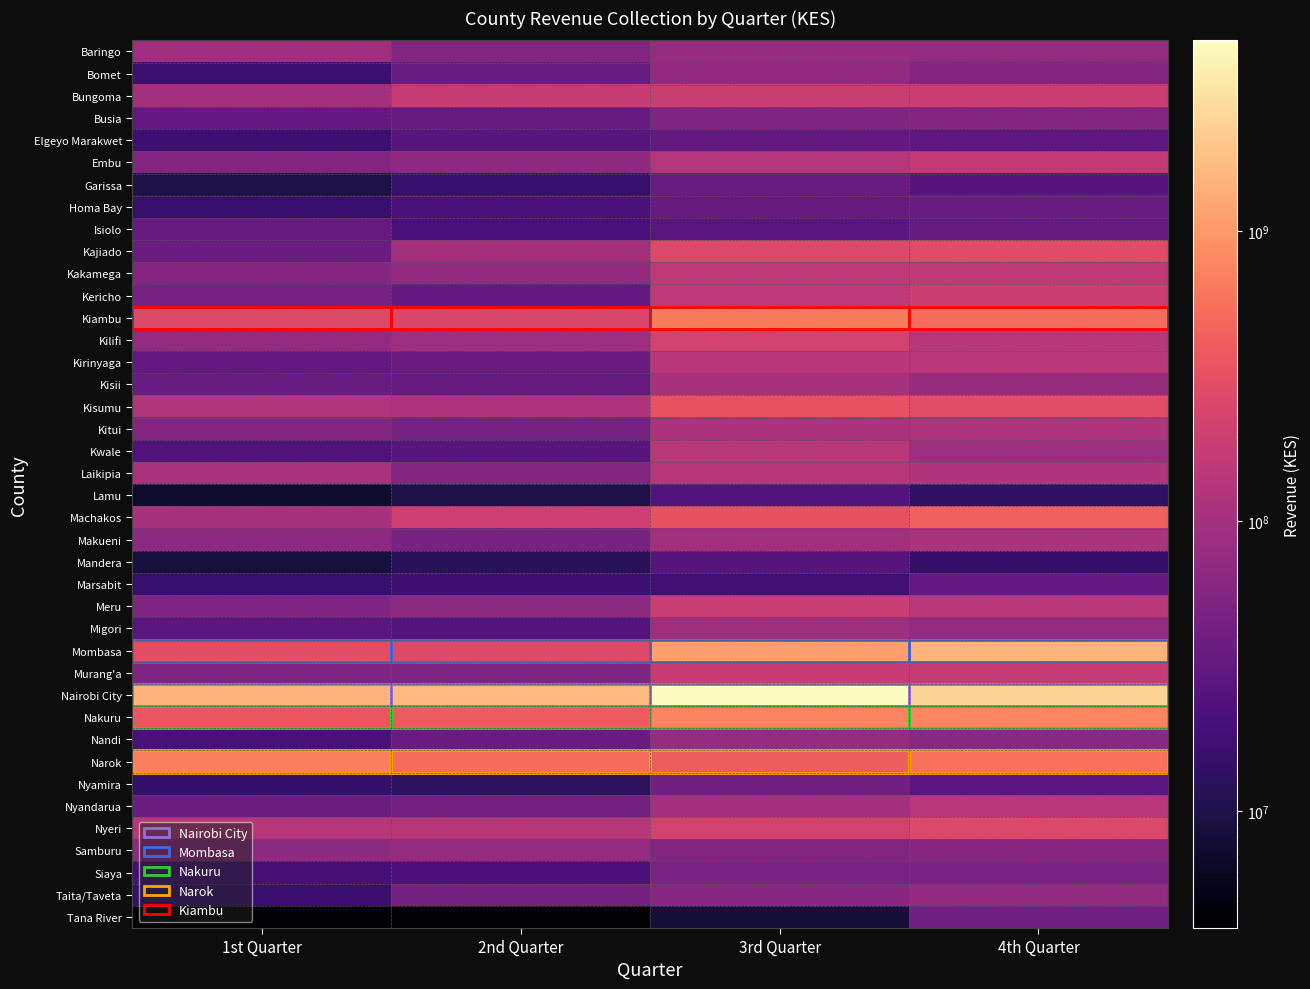

List the series in order of their peak value, lowest first.

Lamu, Mandera, Elgeyo Marakwet, Marsabit, Isiolo, Homa Bay, Garissa, Tana River, Nyamira, Siaya, Busia, Taita/Taveta, Bomet, Samburu, Nandi, Baringo, Migori, Kisii, Makueni, Kitui, Laikipia, Kirinyaga, Nyandarua, Kwale, Kakamega, Embu, Murang'a, Meru, Kericho, Bungoma, Kilifi, Nyeri, Kajiado, Kisumu, Machakos, Kiambu, Narok, Nakuru, Mombasa, Nairobi City